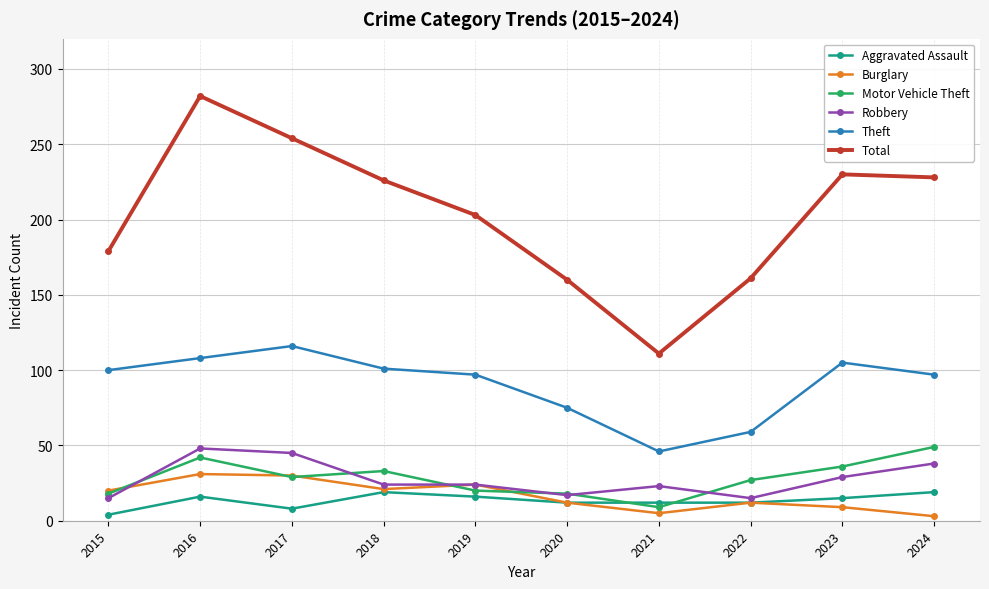

What is the minimum value for Motor Vehicle Theft?

9